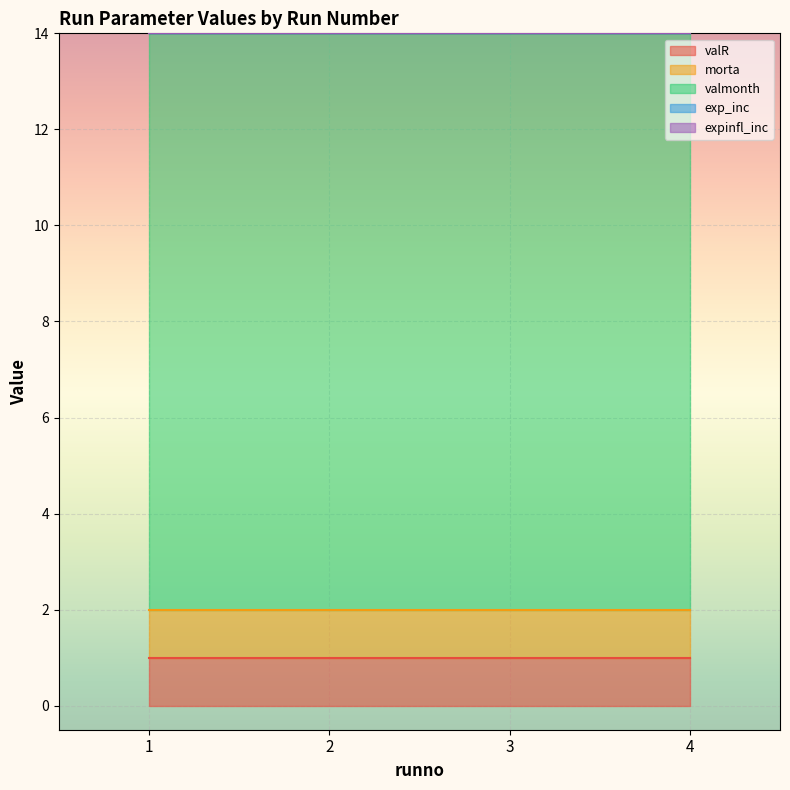

At which category is the sum across all series the highest?

1